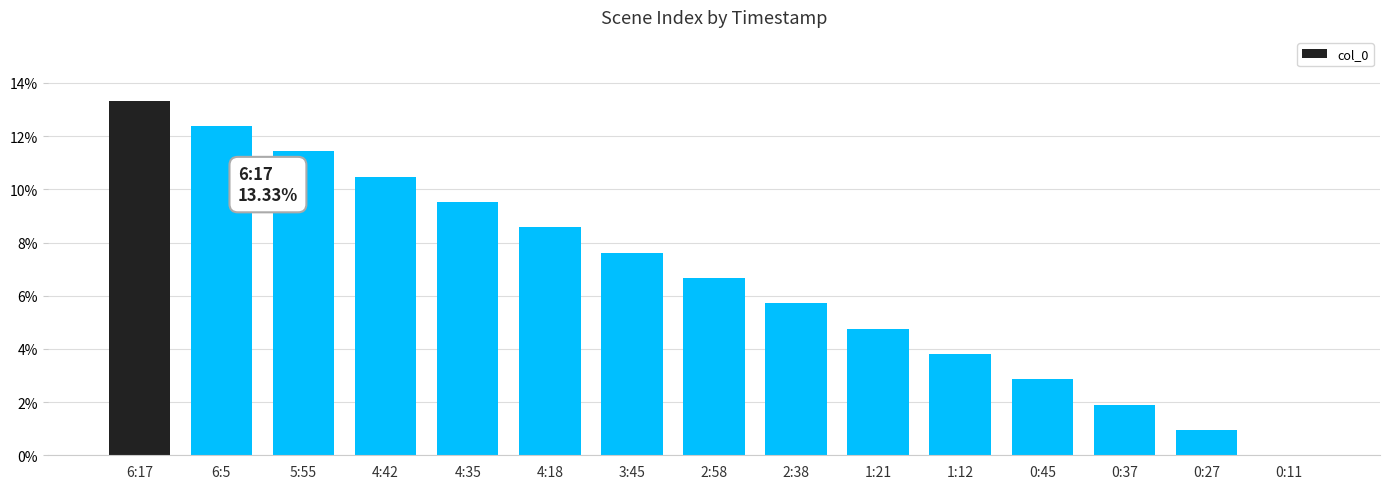

The value at 0:11 is -7.4. True or false?

False